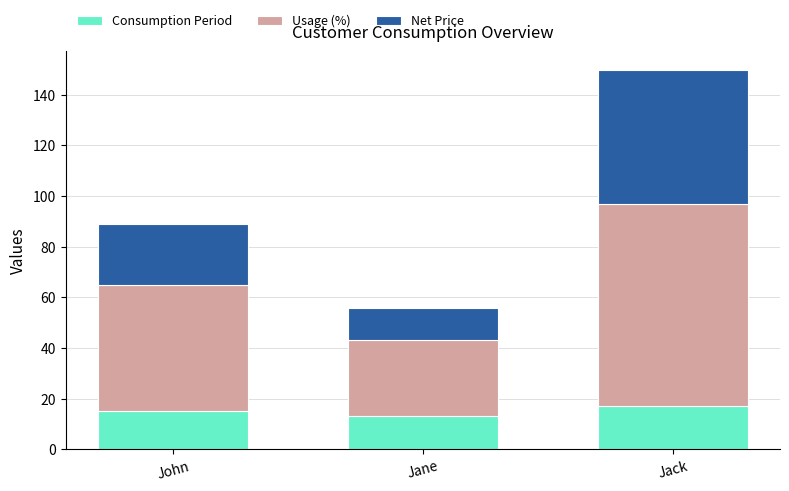

What is the sum of all Consumption Period values?

45.0